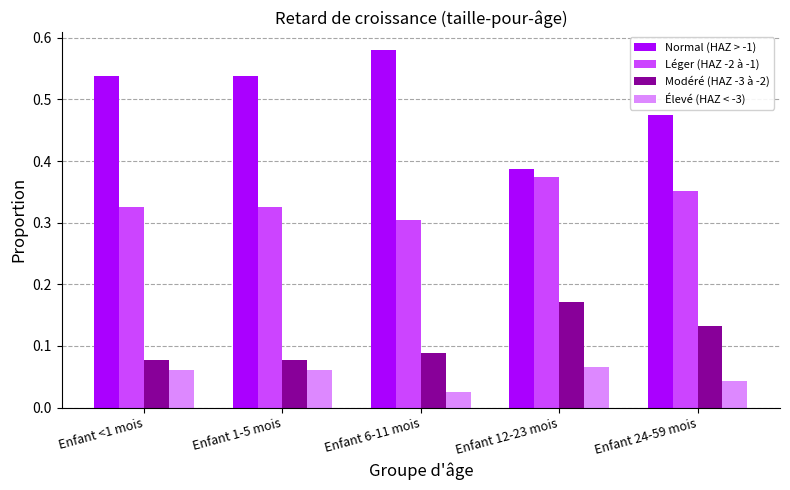

Is the value of Élevé (HAZ < -3) at Enfant 24-59 mois greater than the value of Normal (HAZ > -1) at Enfant 24-59 mois?

No